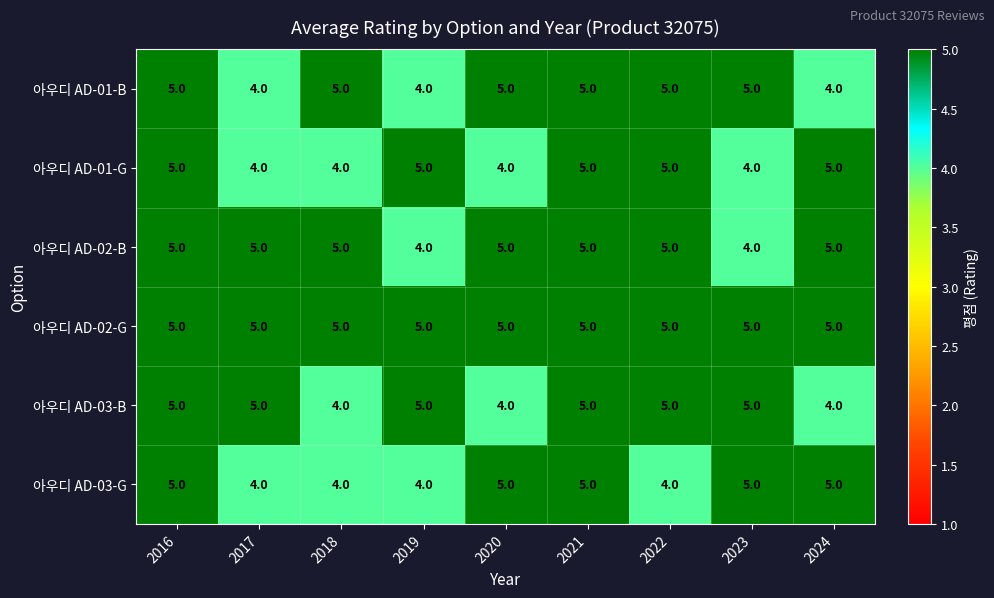

What is the maximum value shown in the chart?

5